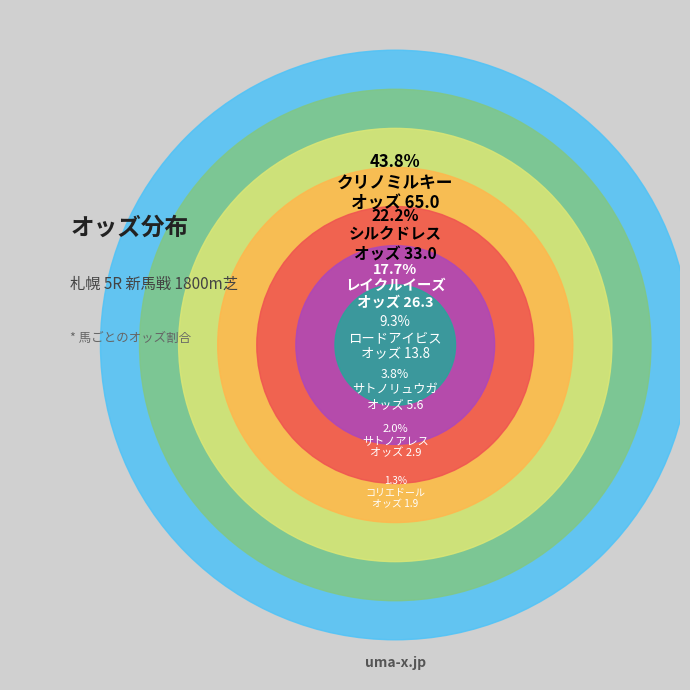

How many segments does this pie chart have?

7